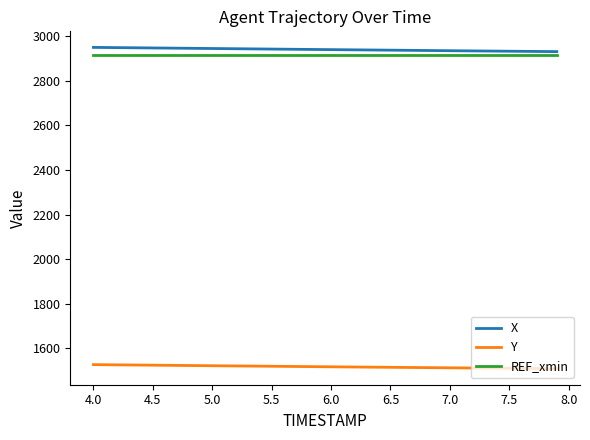

Rank the series by their maximum value, from lowest to highest.

Y, REF_xmin, X